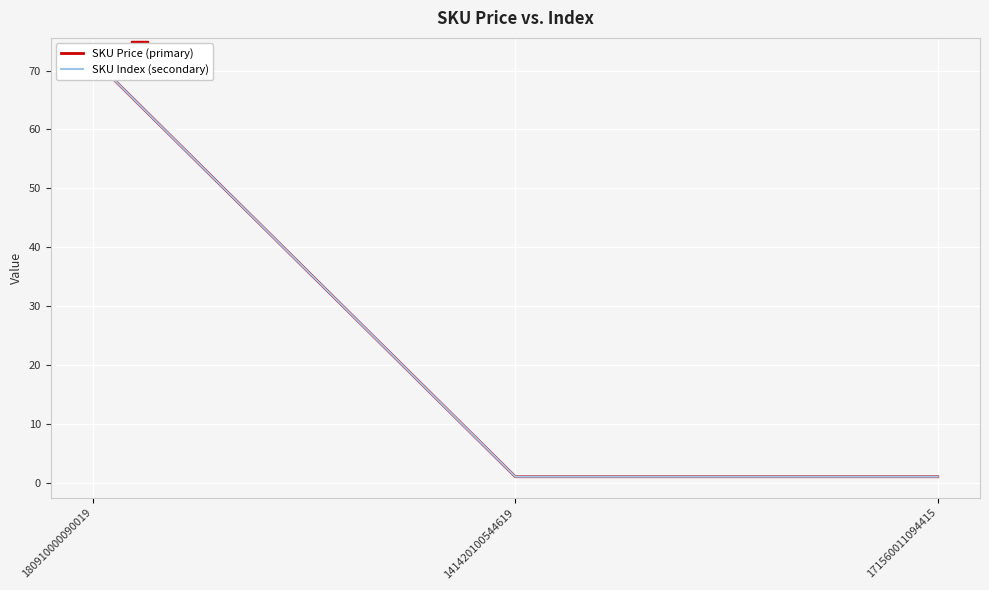

Is it true that SKU Price (primary) equals 1 at 141420100544619?

False